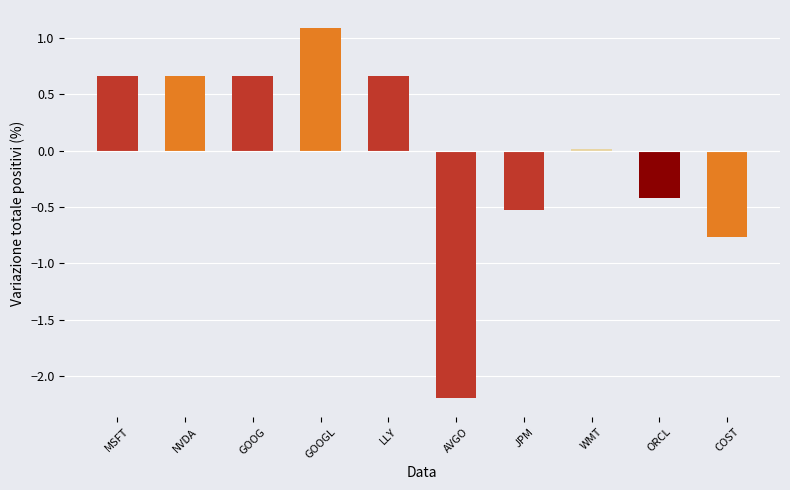

Which has a higher value, MSFT or JPM?

MSFT